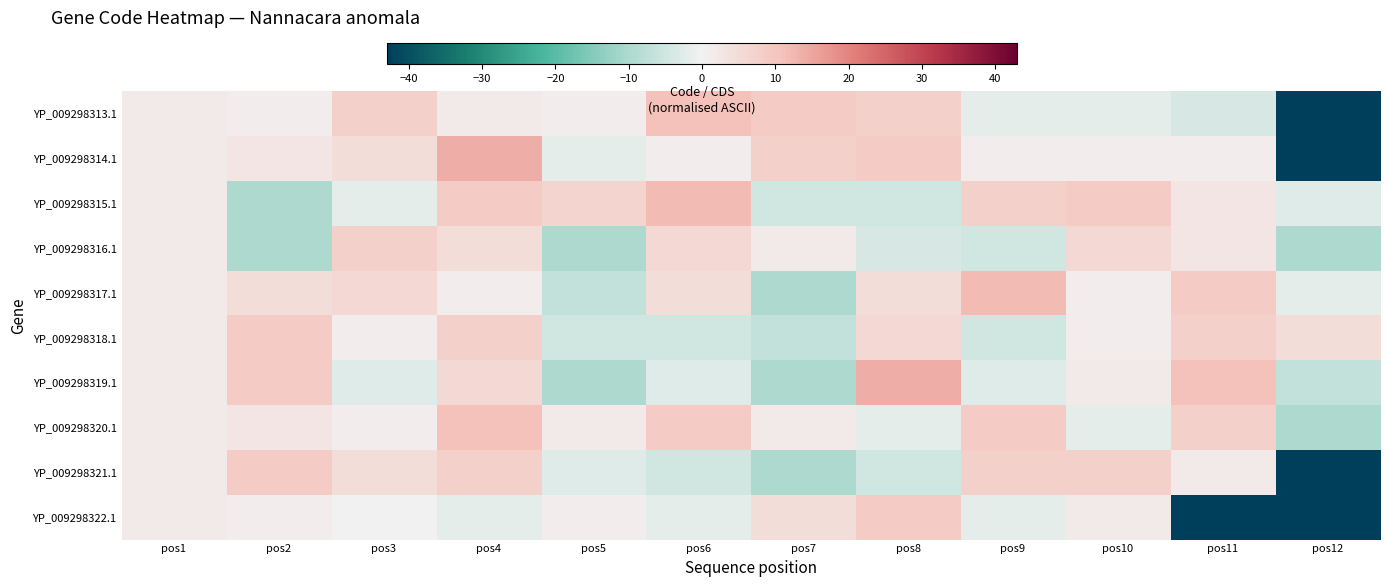

Rank the series by their maximum value, from lowest to highest.

YP_009298316.1, YP_009298318.1, YP_009298321.1, YP_009298322.1, YP_009298313.1, YP_009298320.1, YP_009298315.1, YP_009298317.1, YP_009298314.1, YP_009298319.1